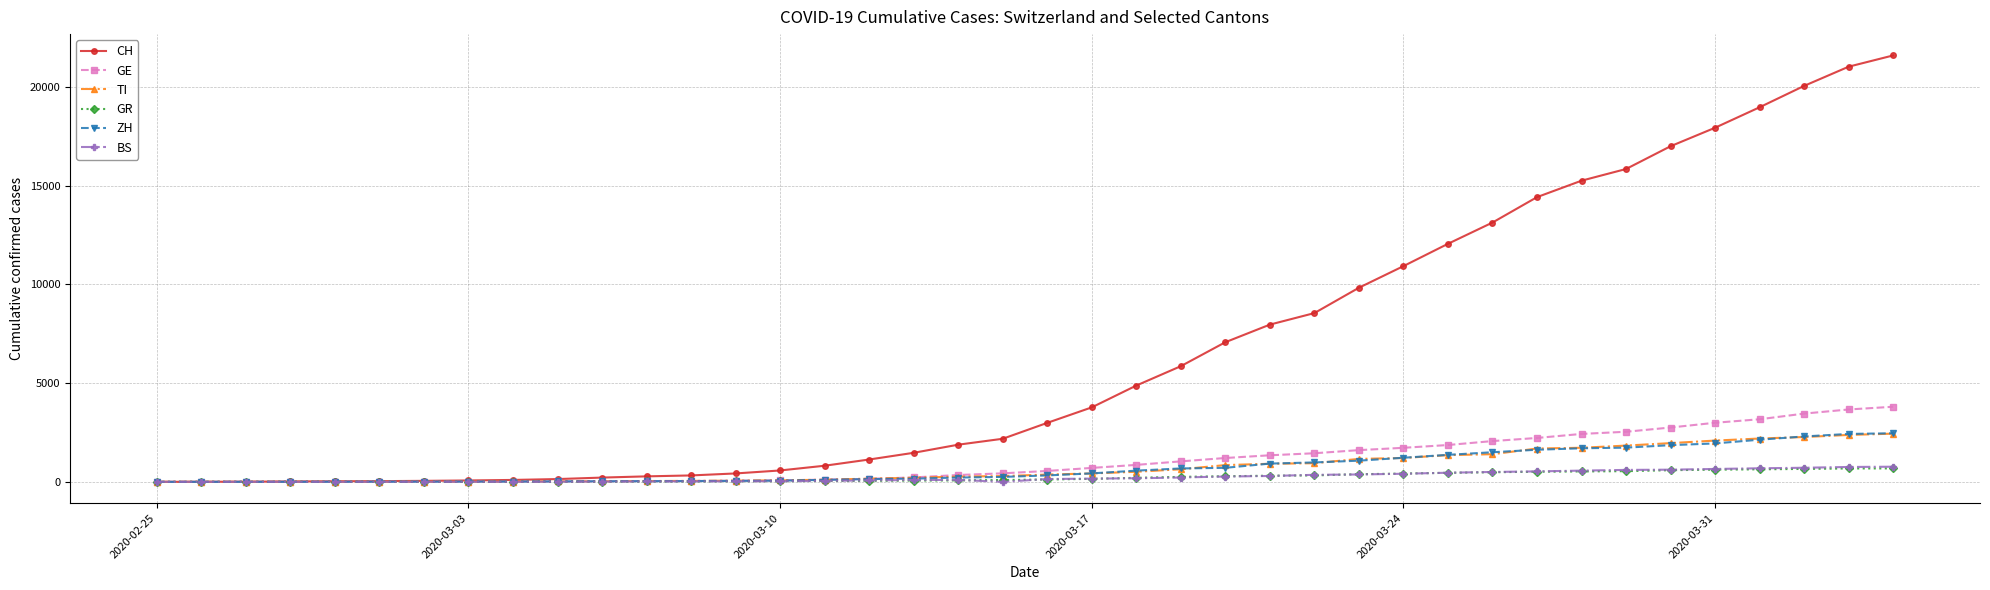

Which series has the largest total across all categories?

CH